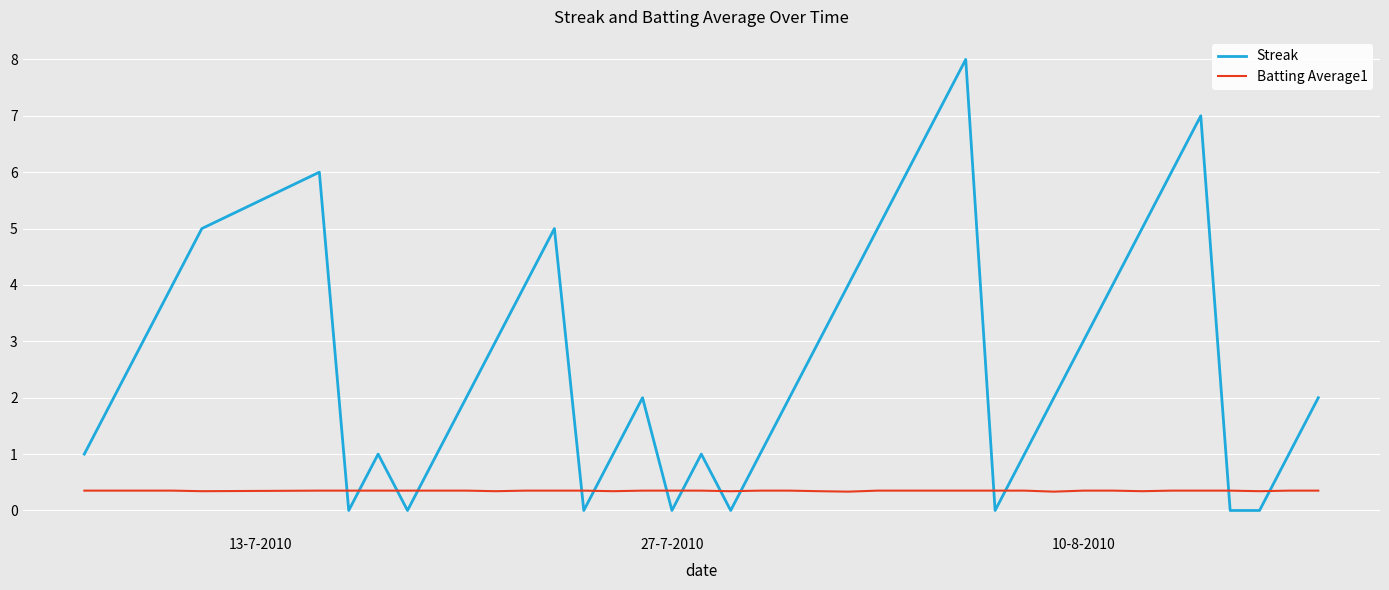

What is the sum of all Streak values?

108.0